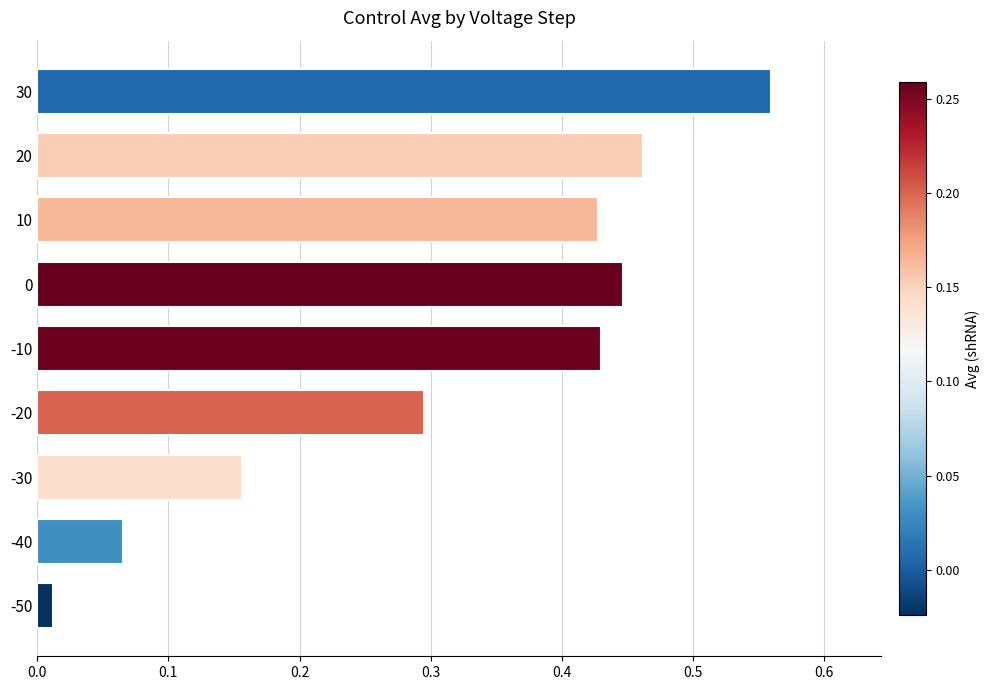

Are the bars grouped side by side (vs. stacked)?

No